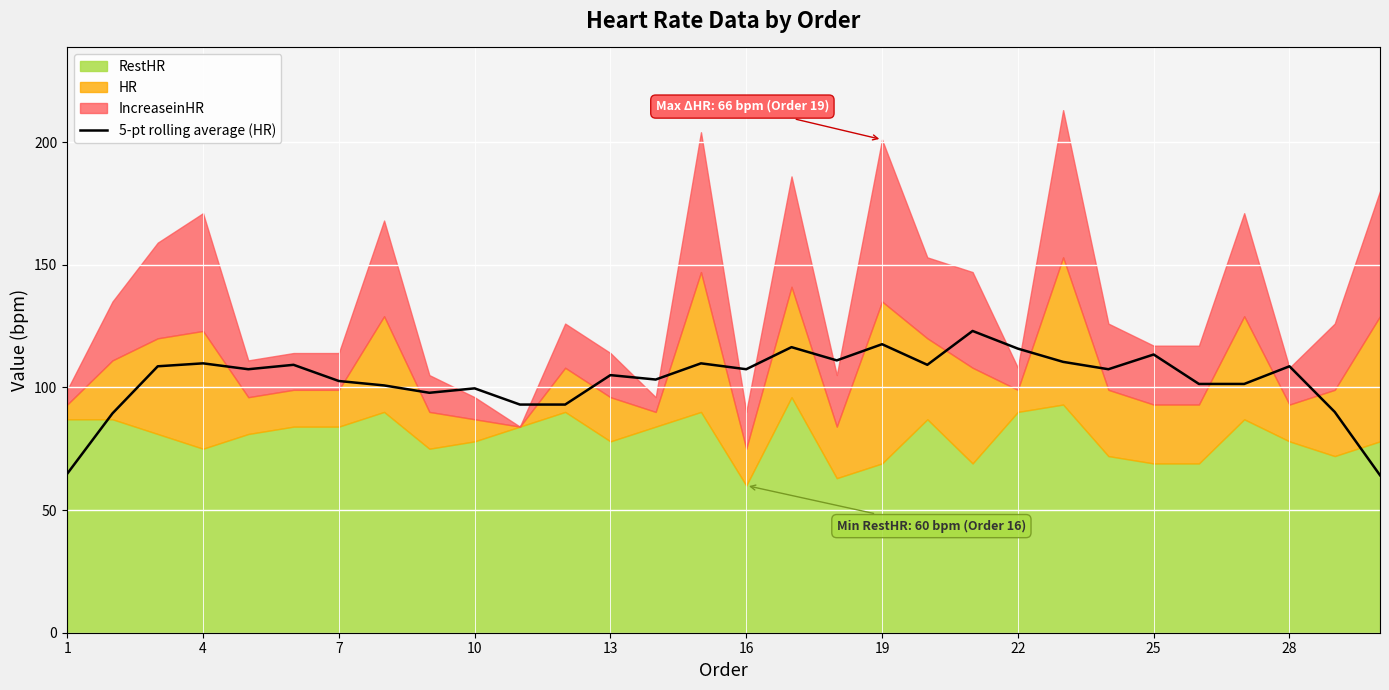

The value of 5-pt rolling average (HR) at 22 is 176.3. True or false?

False